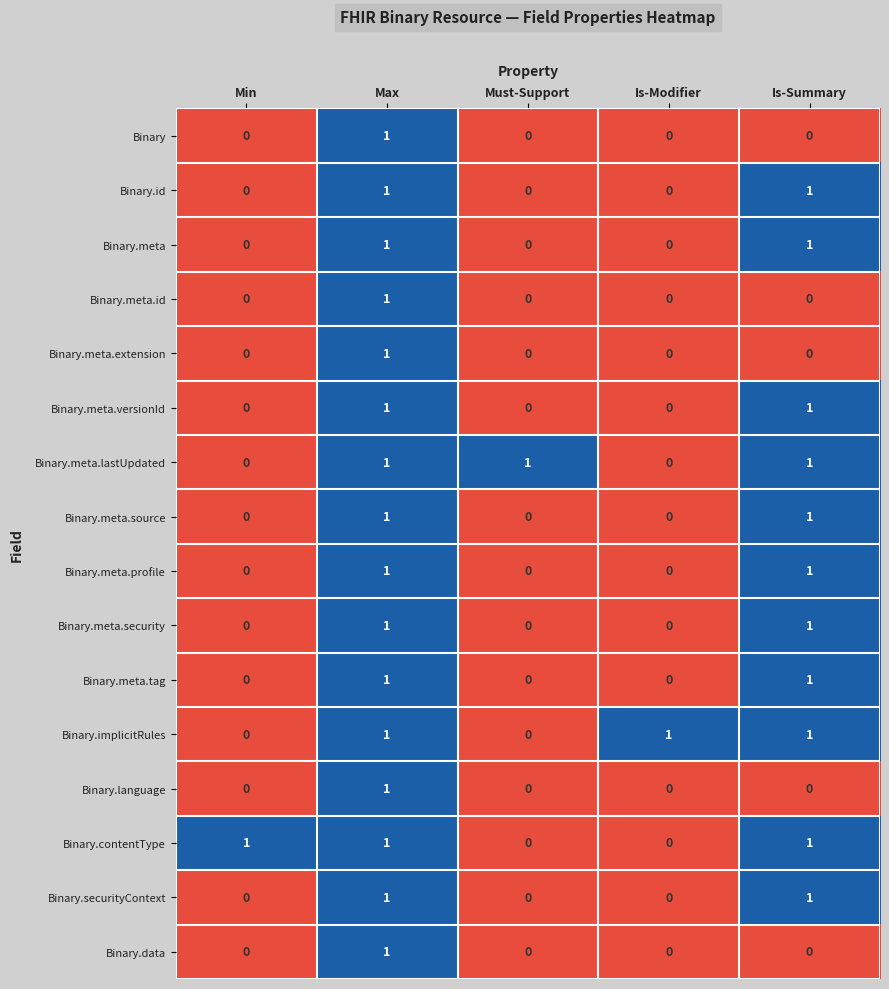

The value of Binary.meta.extension at Max is 1. True or false?

True